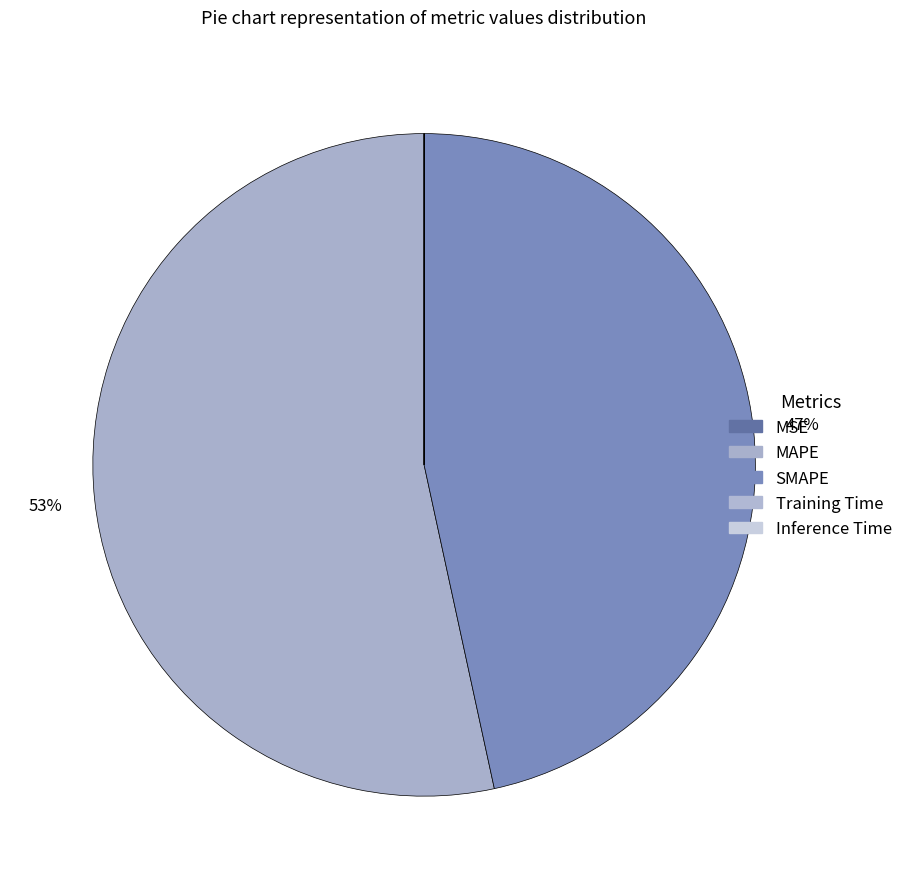

Which has a higher value, SMAPE or Inference Time?

SMAPE